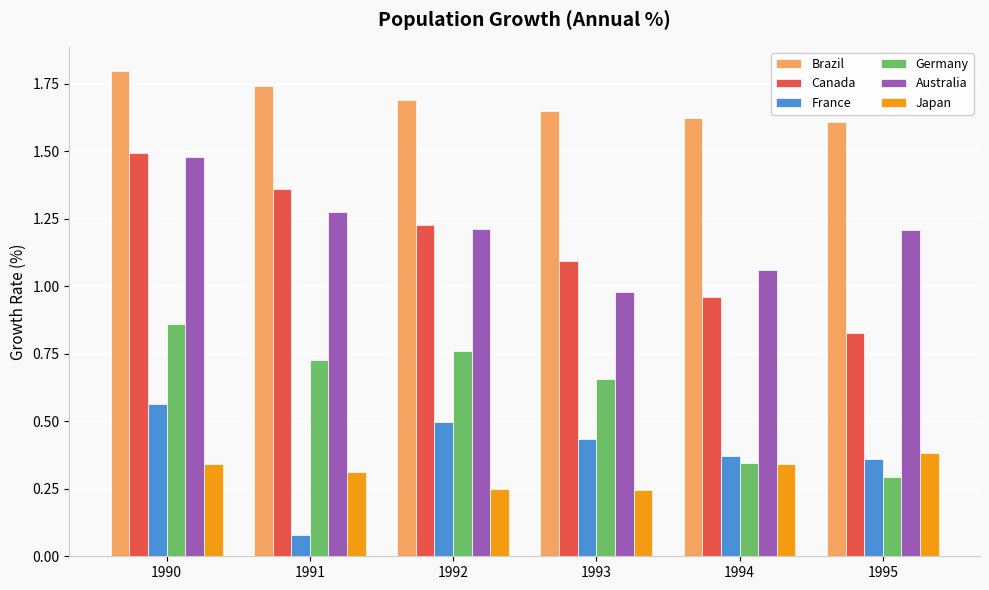

Which series changed the most between 1990 and 1994?

Canada